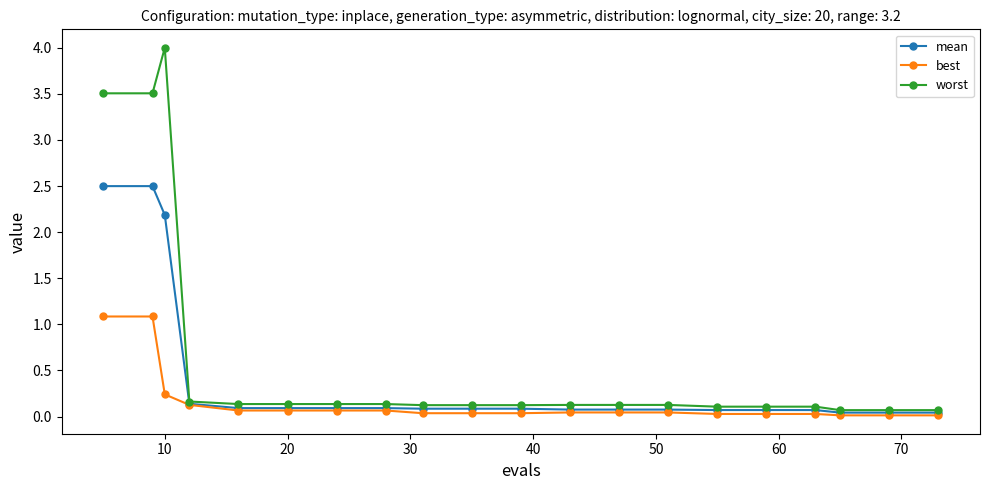

At how many categories does at least one series exceed 2?

3